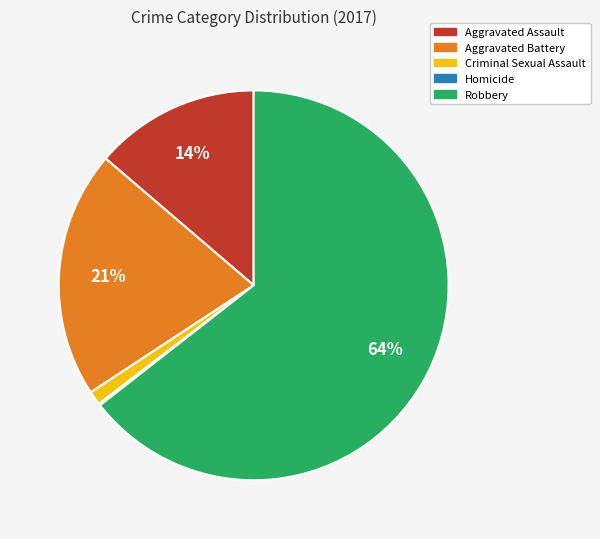

To the nearest percent, what portion does Robbery represent?

64%